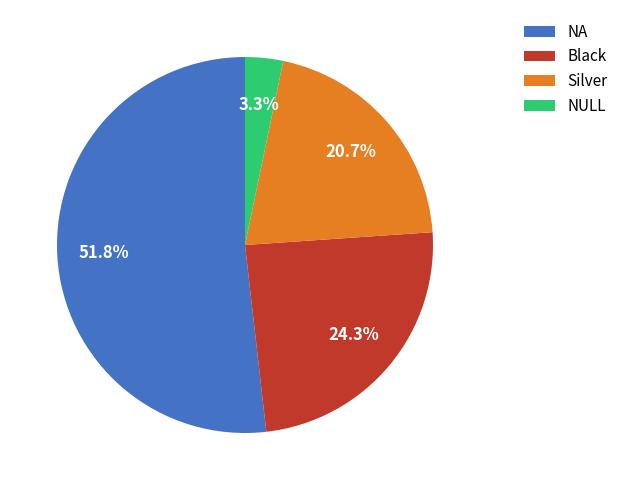

What percentage is the NULL slice, to the nearest percent?

3%